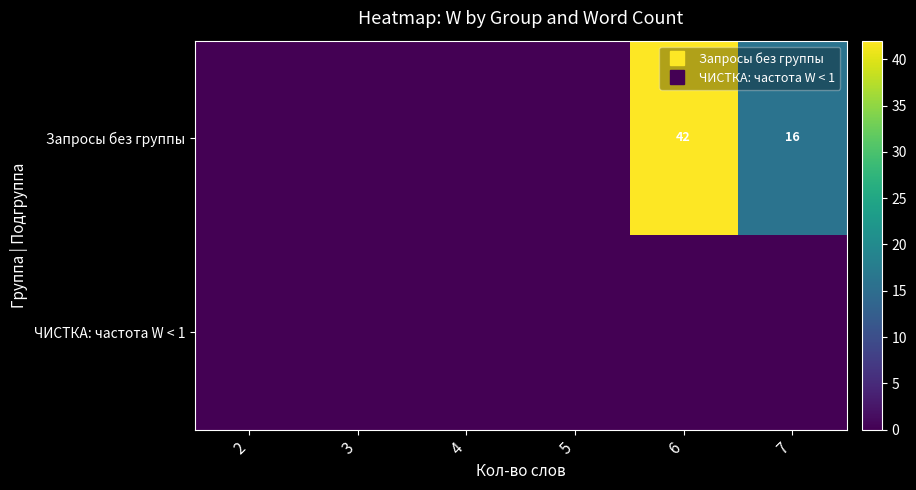

Which series changed the most between 4 and 6?

Запросы без группы